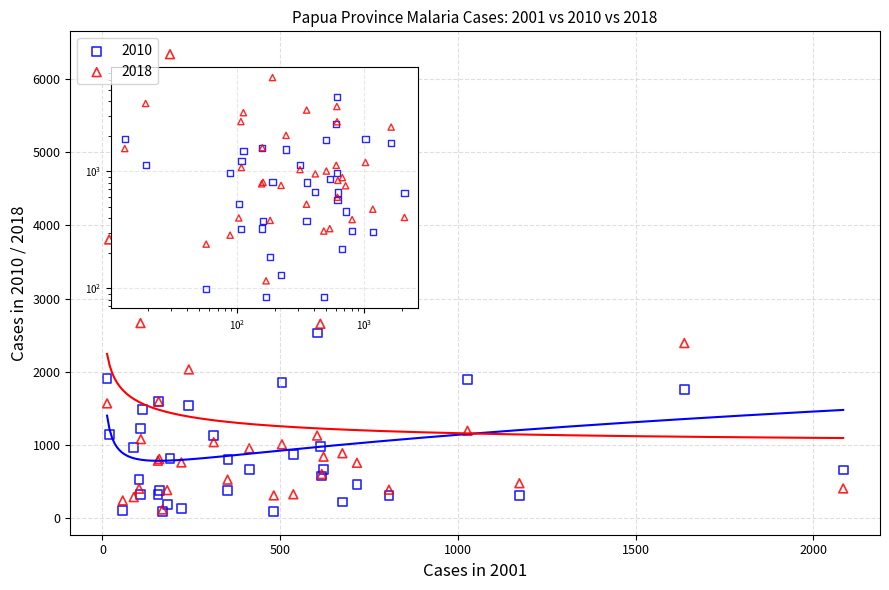

Which series contains the highest Y value?

2018